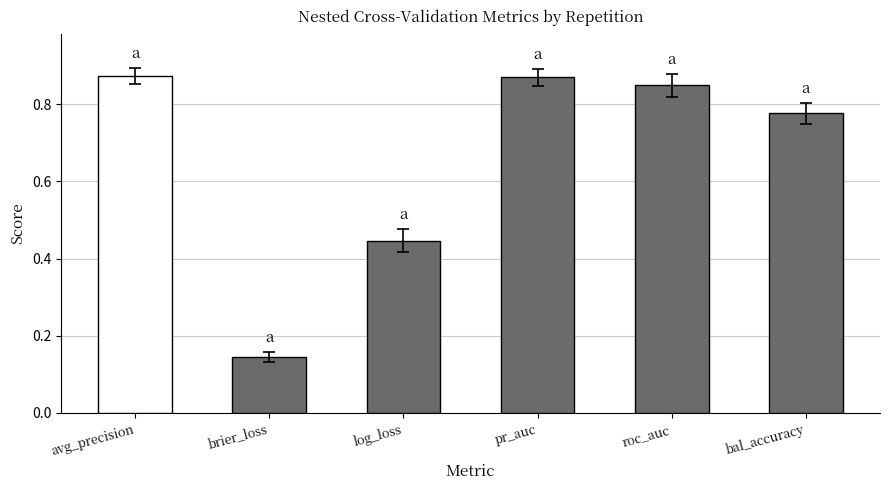

Count the number of categories in the chart.

6